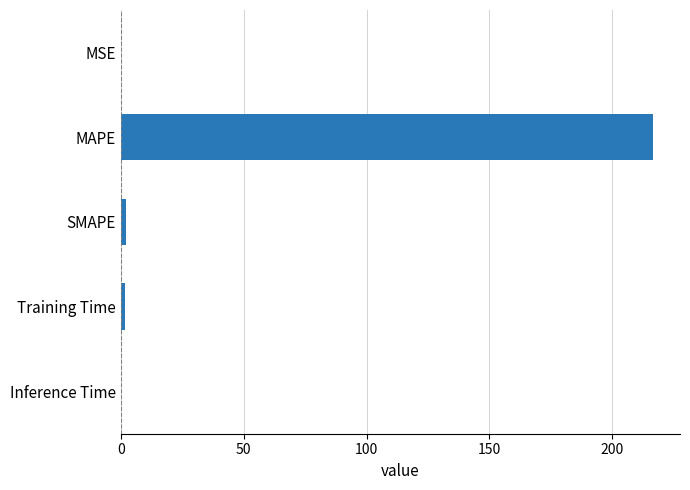

True or false: the data shows 0.0 at Inference Time.

True